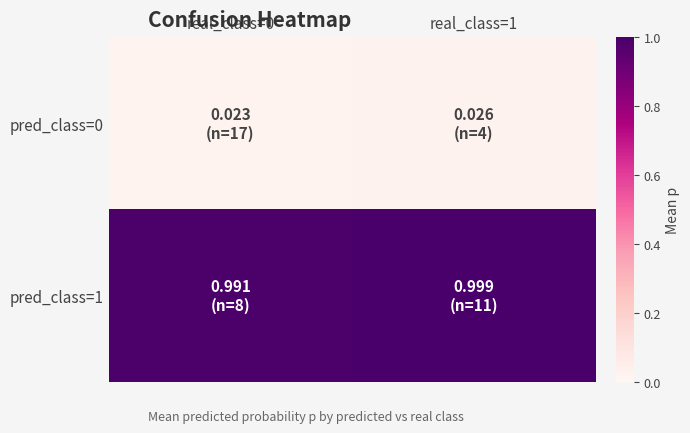

Which series has the largest range (max minus min)?

pred_class=1